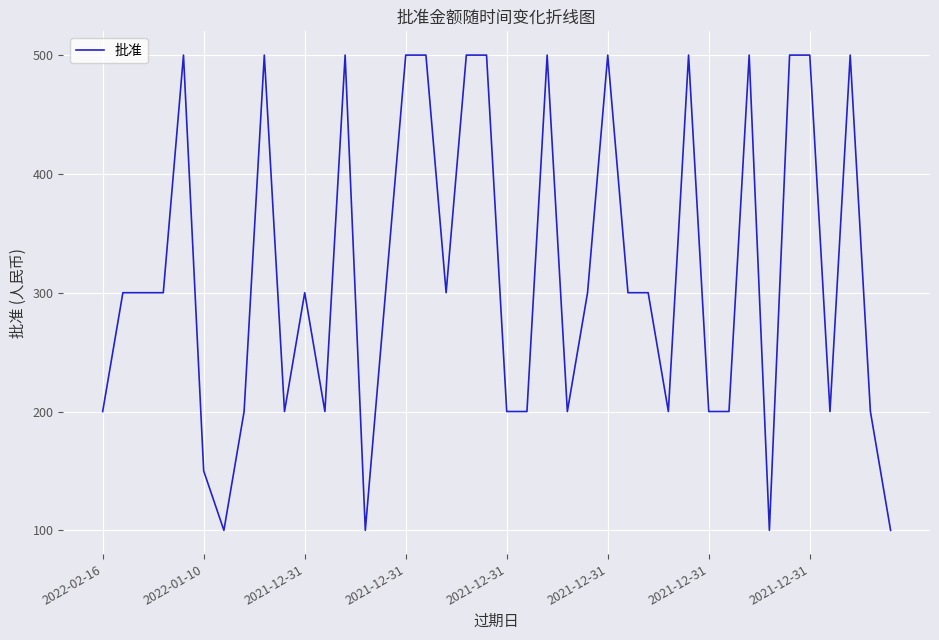

What is the maximum value shown in the chart?

500